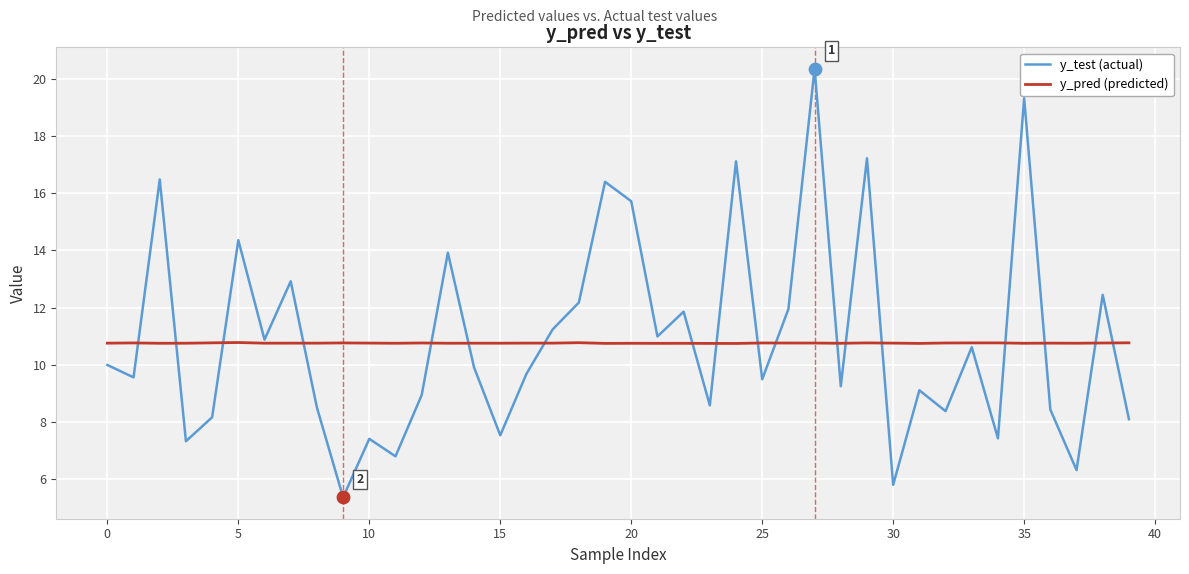

Which series has the widest spread of values?

y_test (actual)